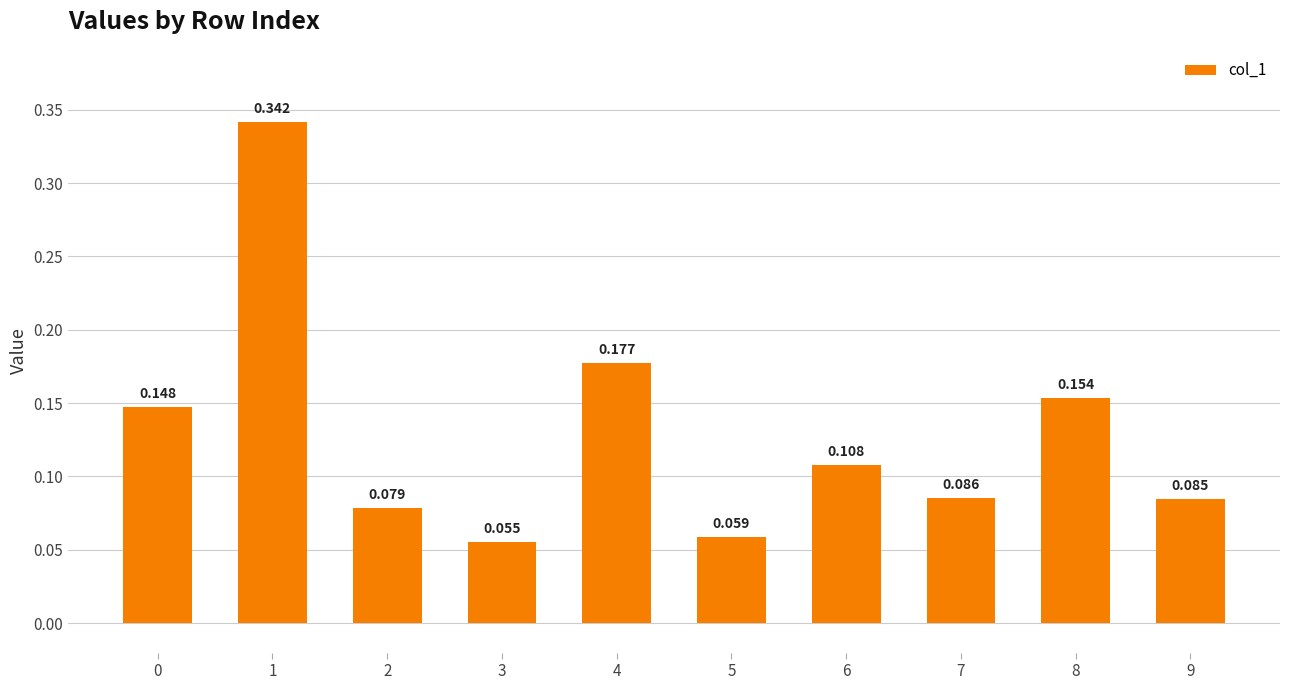

What is the value of the 7th bar from the left?

0.1